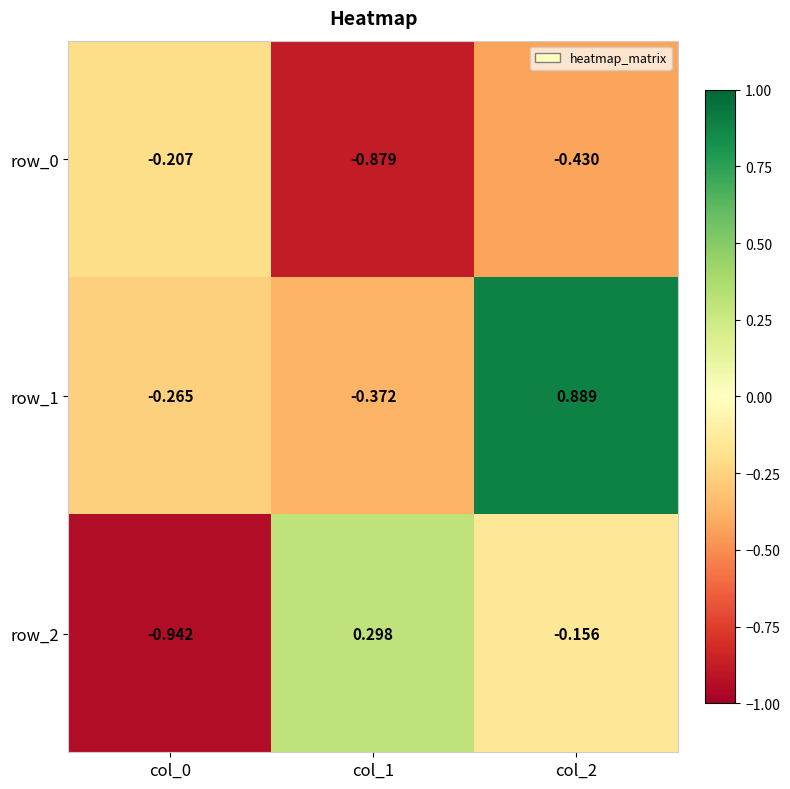

What is the average value of the row_0 series?

-0.5